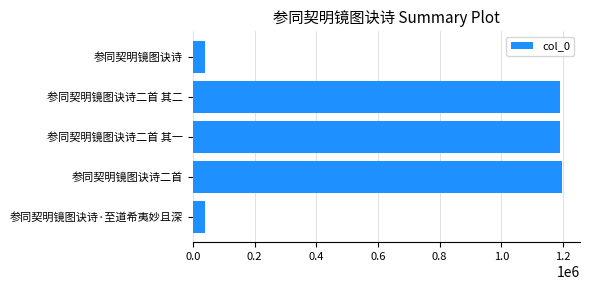

Between 参同契明镜图诀诗二首 其二 and 参同契明镜图诀诗, which is larger?

参同契明镜图诀诗二首 其二